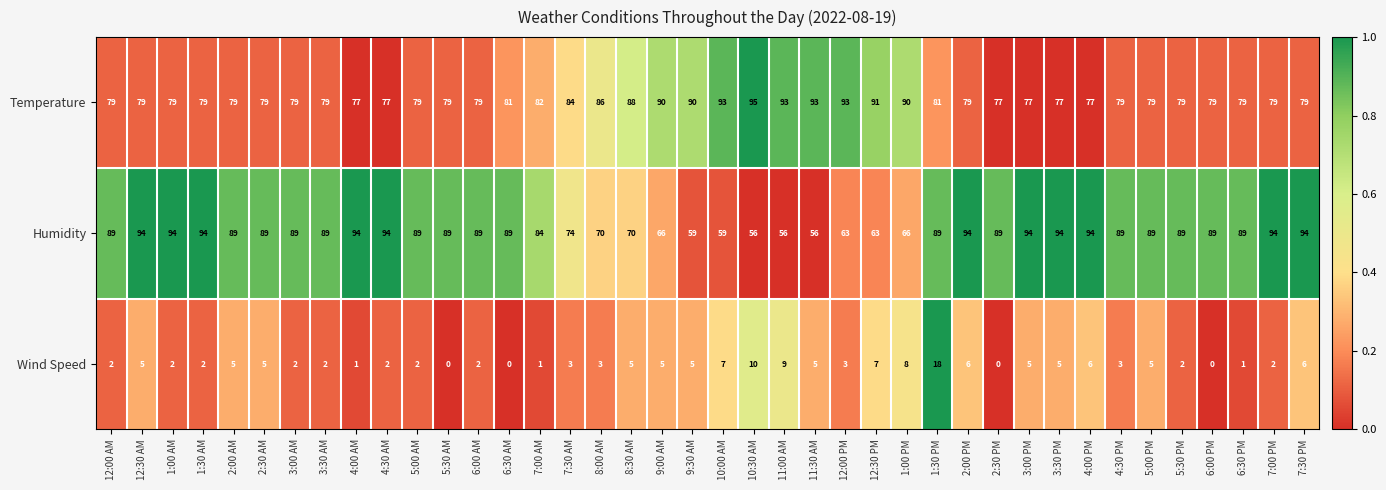

List the series in order of their peak value, lowest first.

Wind Speed, Humidity, Temperature